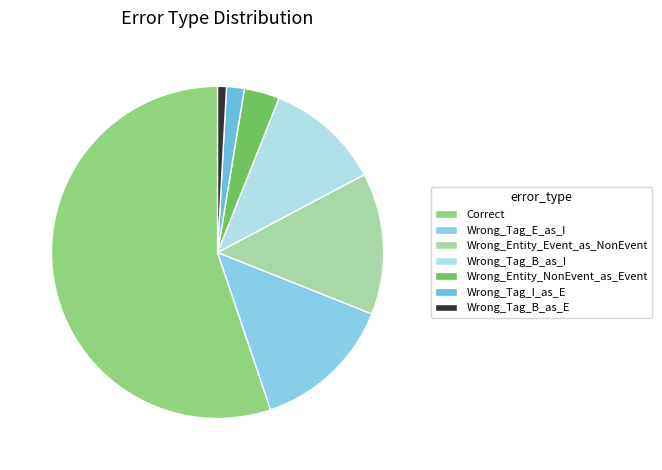

To the nearest percent, what is the difference between the Wrong_Tag_I_as_E and Wrong_Entity_NonEvent_as_Event slice percentages?

2%